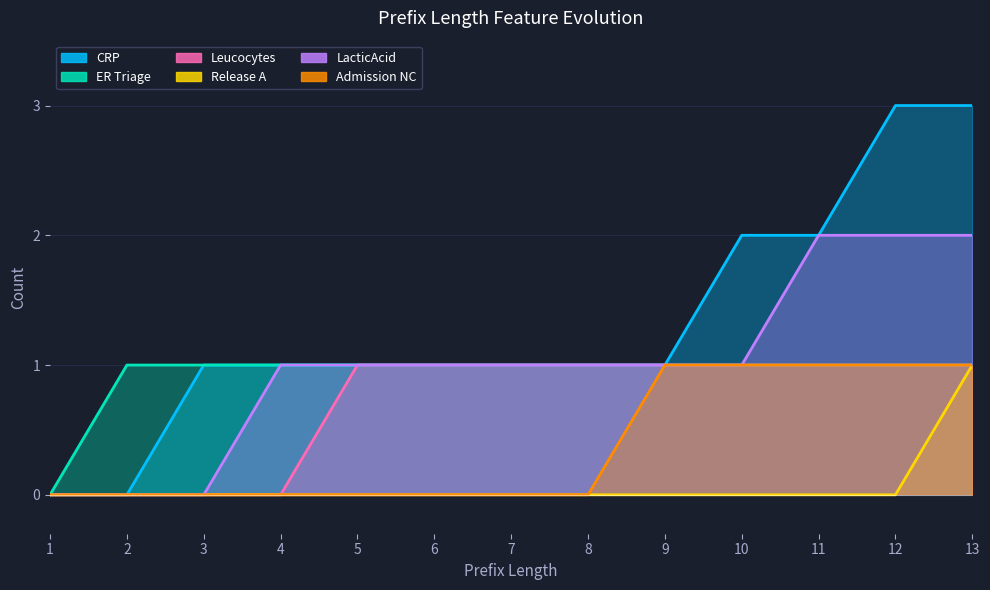

True or false: Release A has more than 2 interior local peaks.

False